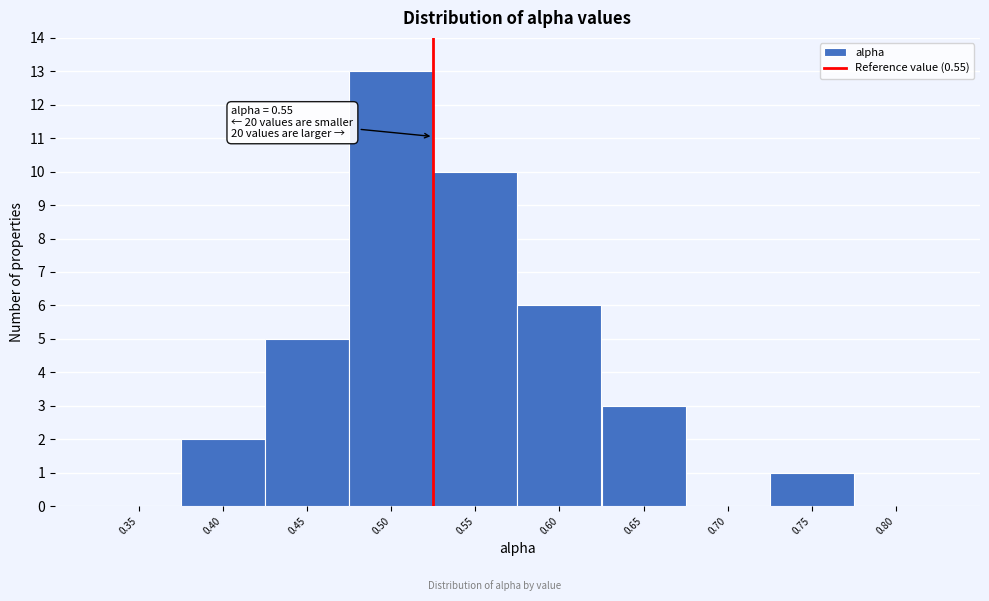

Reading right to left, what are all the values shown in this chart?

0.80=0	0.75=1	0.70=0	0.65=3	0.60=6	0.55=10	0.50=13	0.45=5	0.40=2	0.35=0